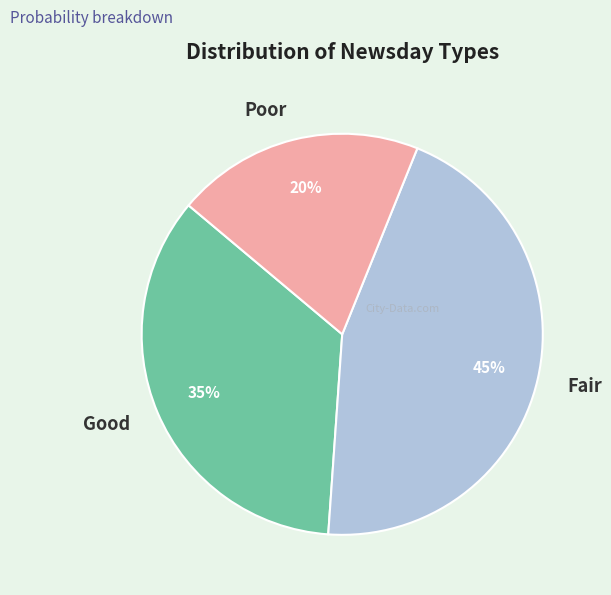

To the nearest percent, what is the average slice percentage?

33%